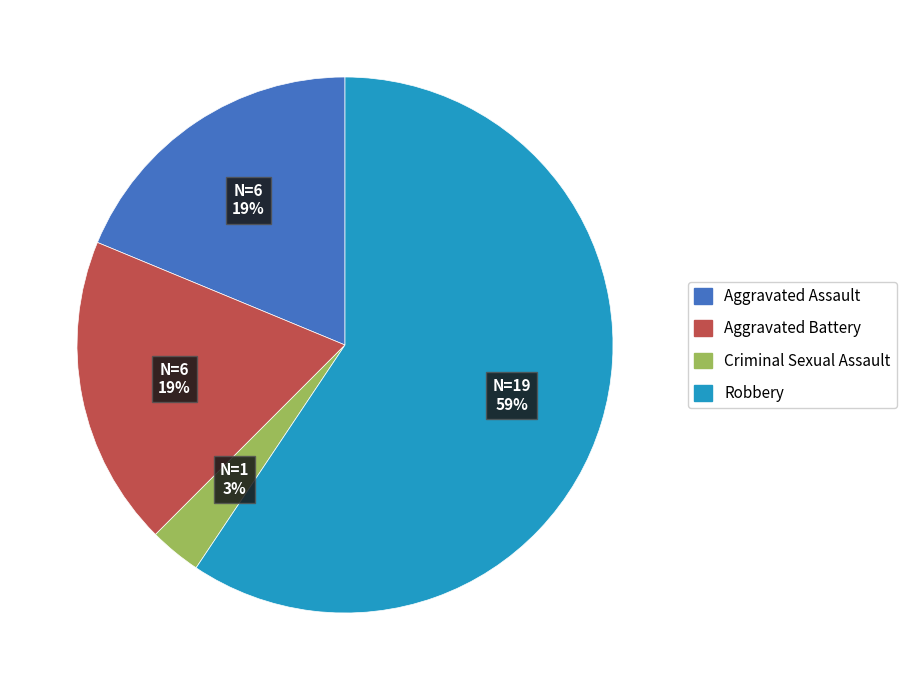

Which category has the biggest portion of the pie?

Robbery